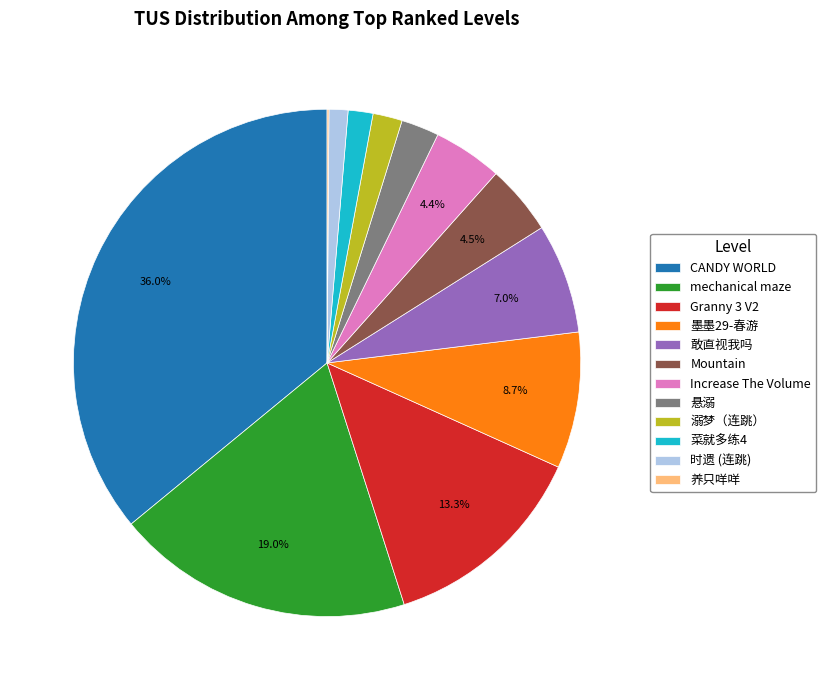

Which slice is the largest?

CANDY WORLD